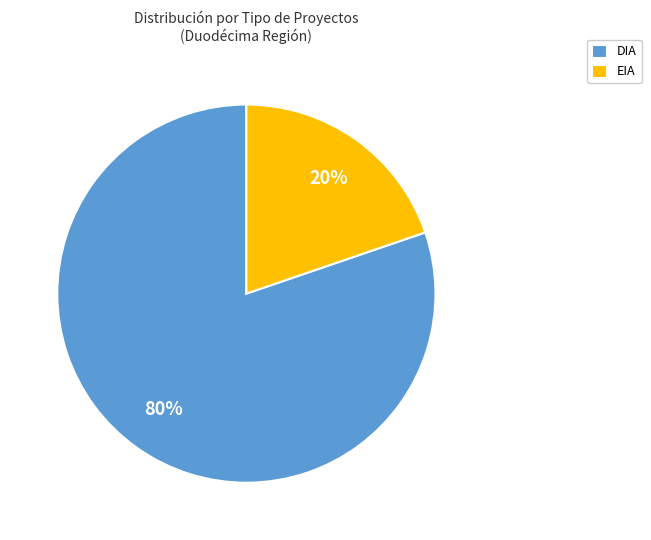

Which category has the smallest portion of the pie?

EIA